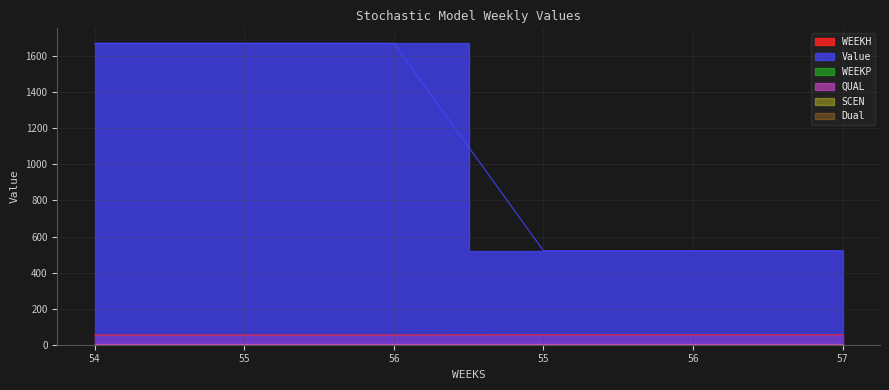

True or false: SCEN has more than 2 interior local peaks.

False